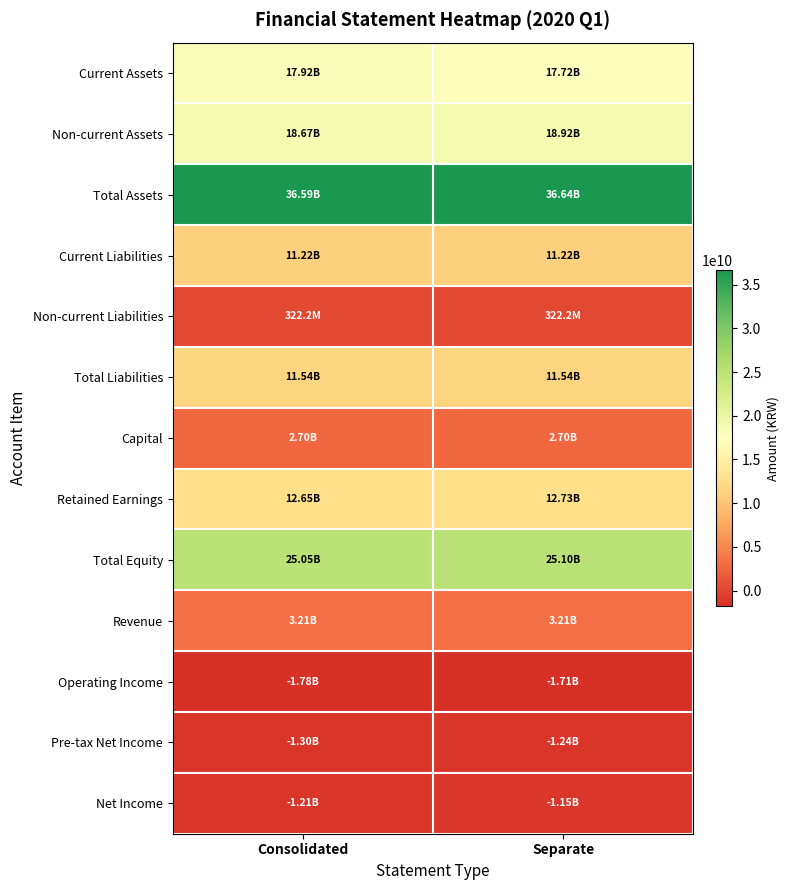

Which has a higher value, Separate or Consolidated?

Consolidated